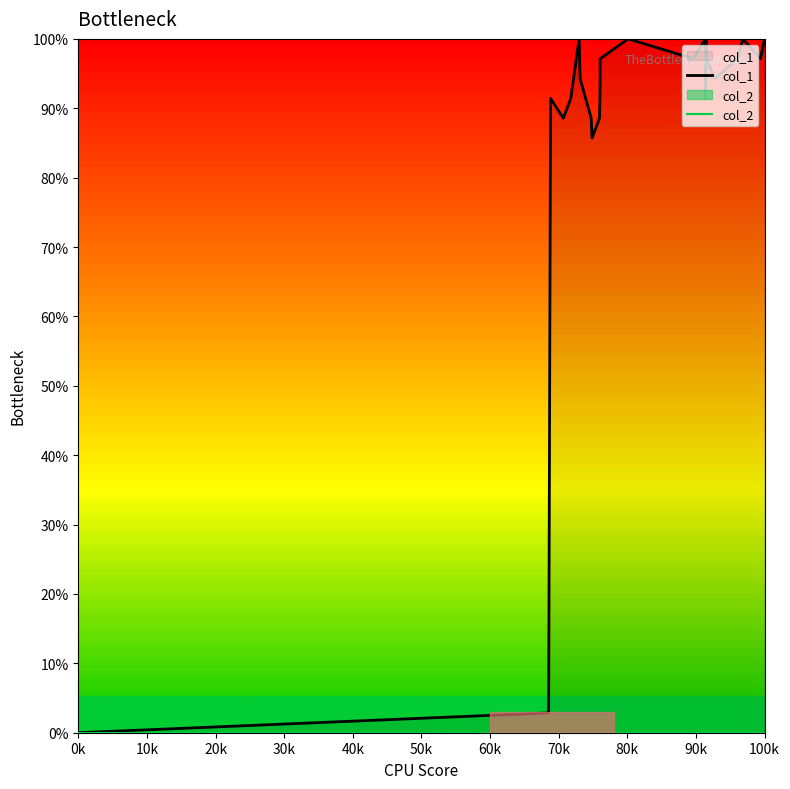

Which series has the widest spread of values?

col_1